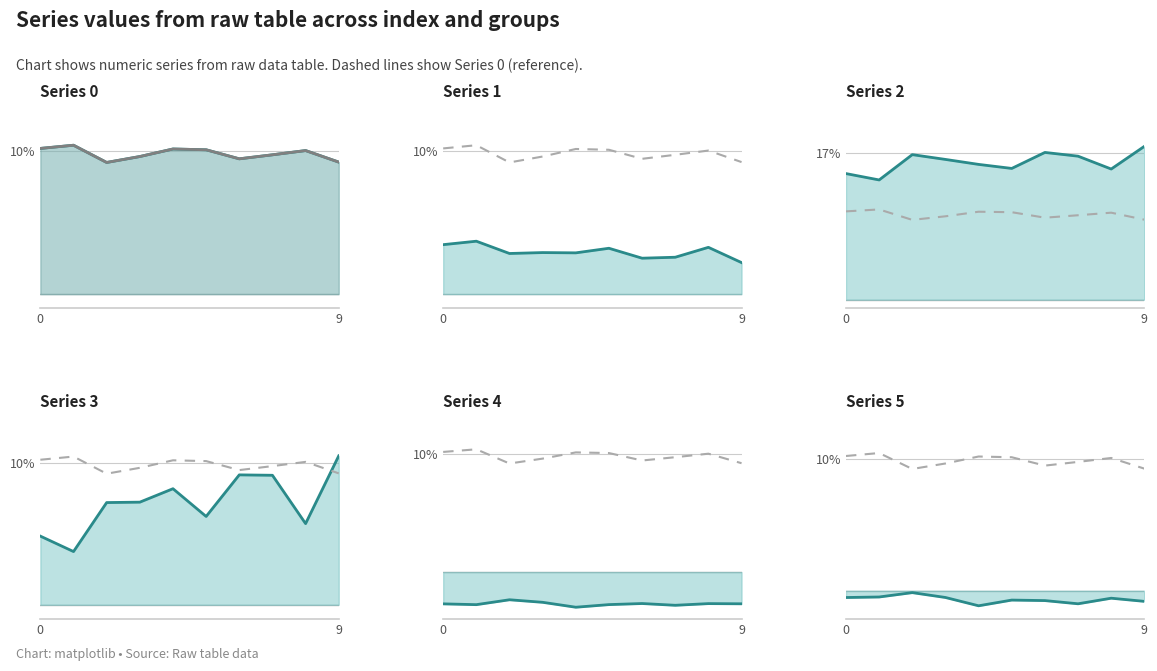

What is the maximum value shown in the chart?

0.2